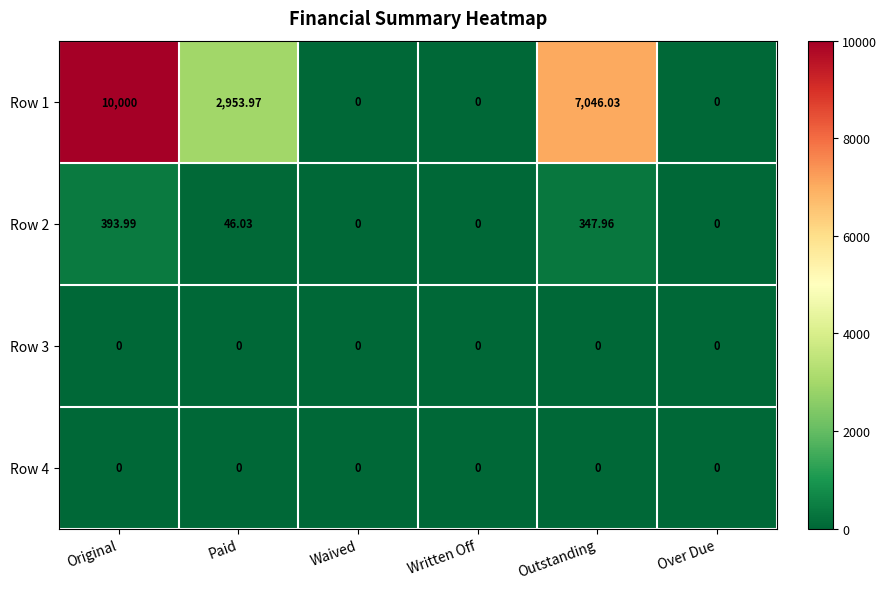

At which category is the sum across all series the highest?

Original